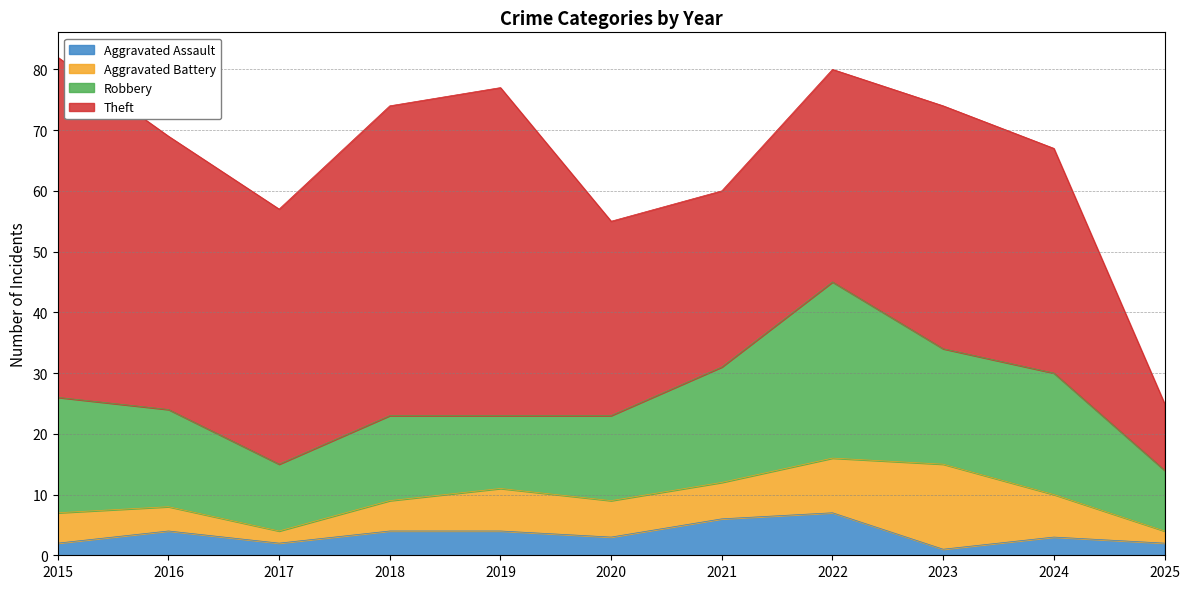

True or false: Robbery and Aggravated Battery intersect in this chart.

False